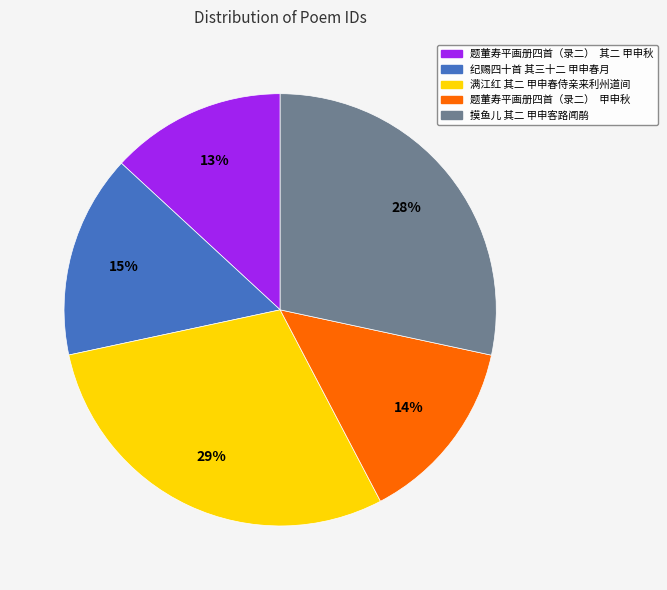

Does any single category account for the majority?

No